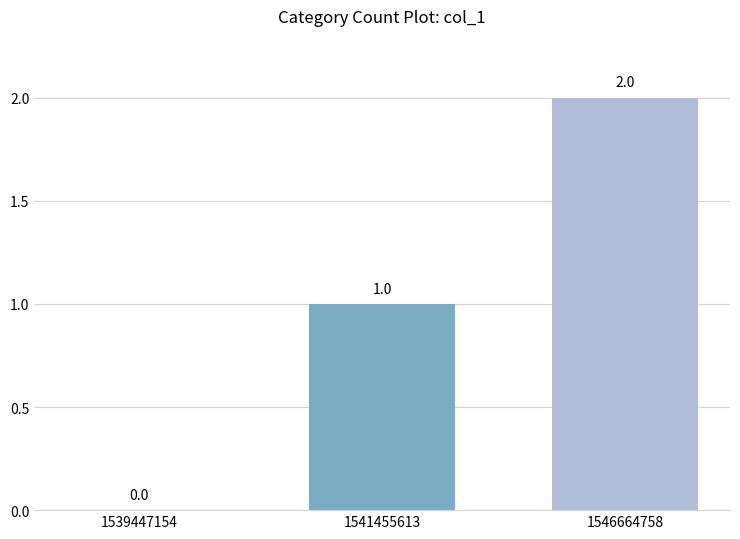

The value at 1546664758 is 2. True or false?

True